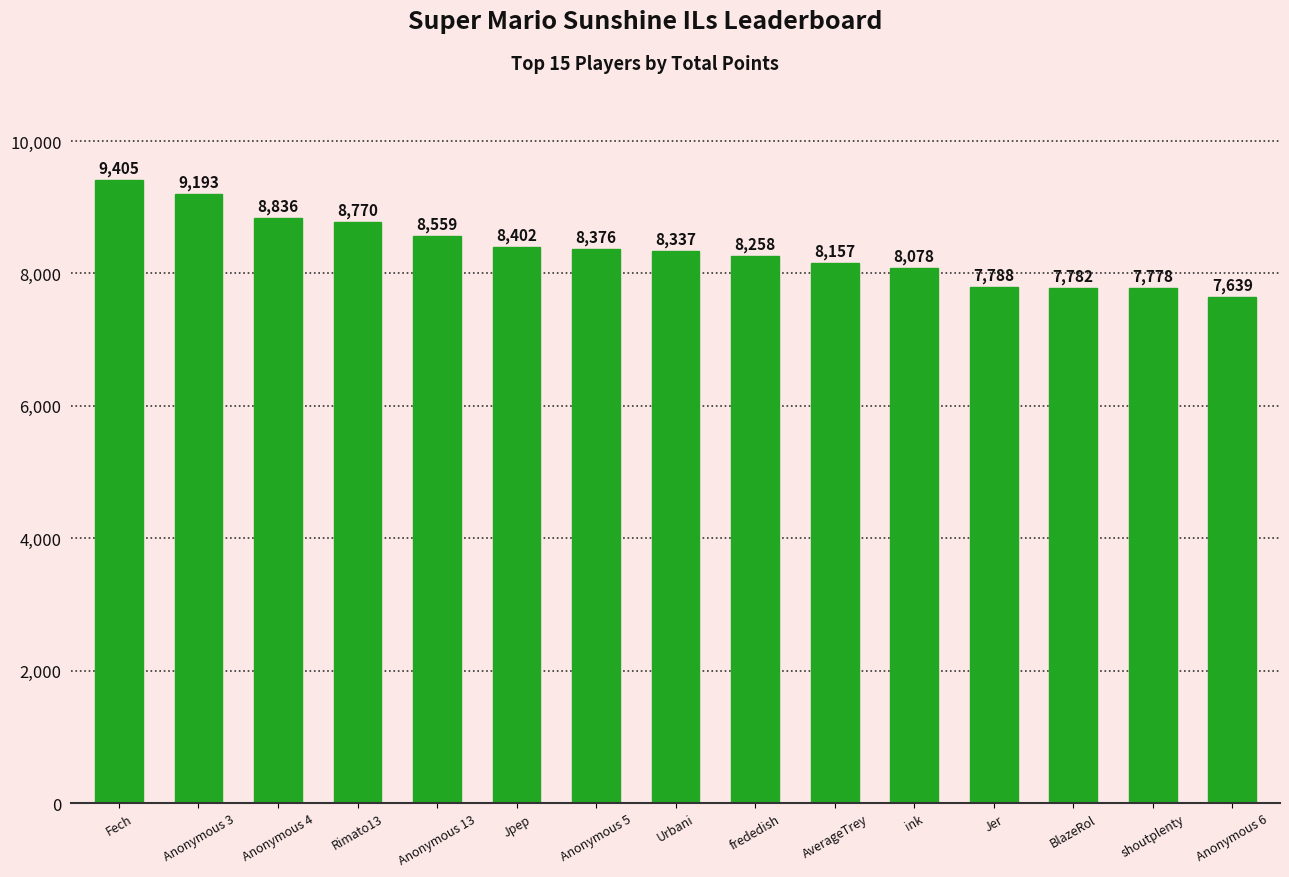

What is the ratio of the value at Jpep to the value at Jer?

1.1